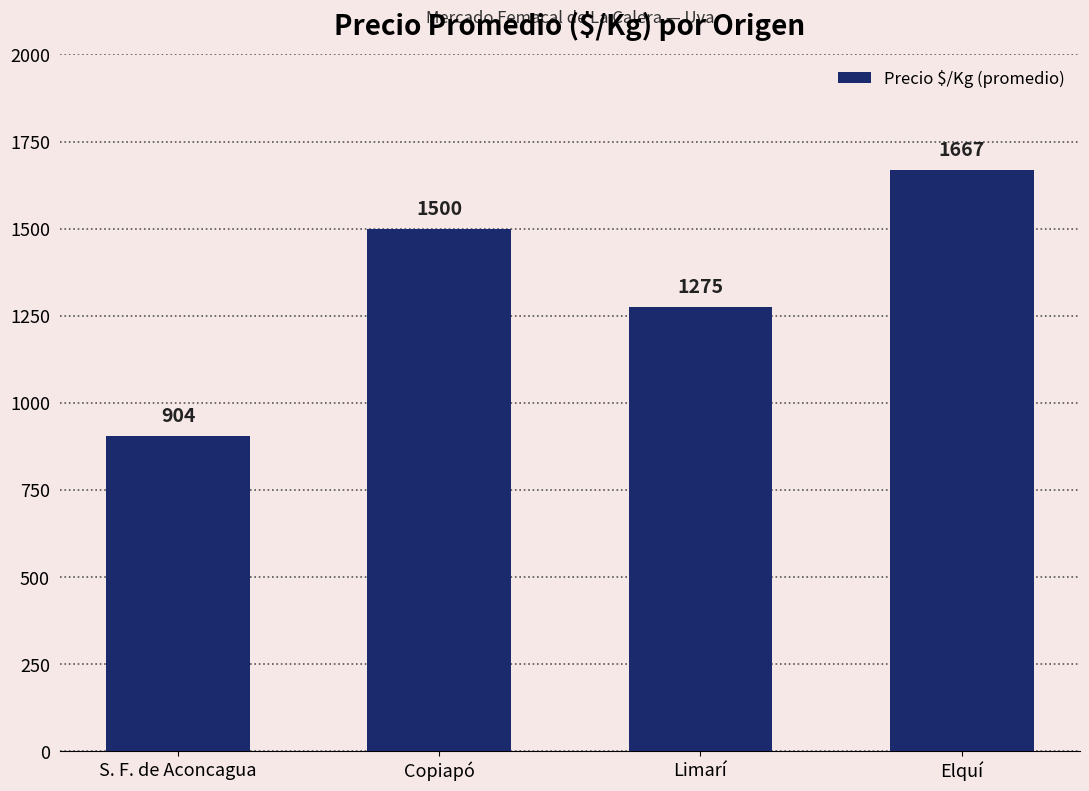

The value at Elquí is 1667. True or false?

True